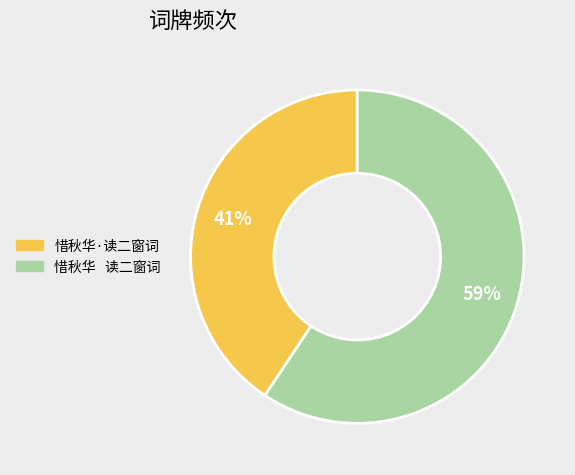

The 惜秋华·读二窗词 slice represents 41% of the pie. True or false?

True